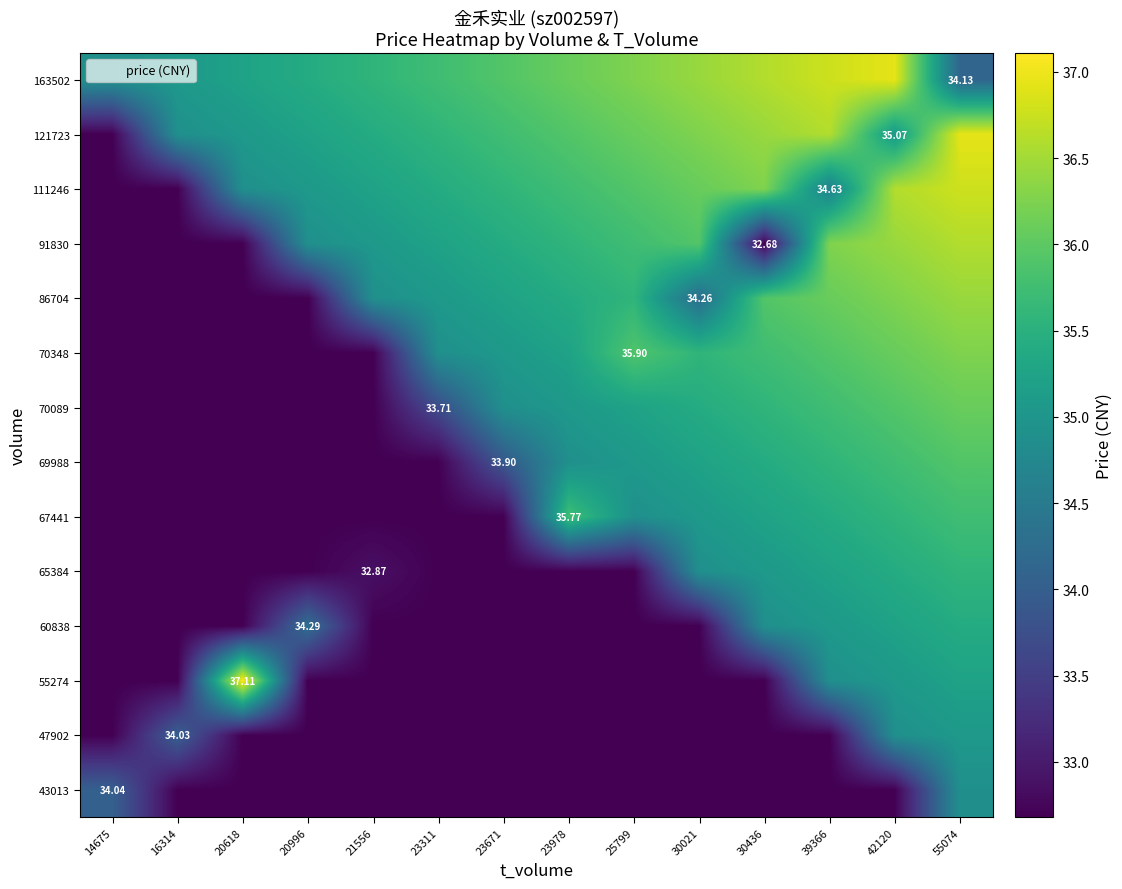

How many series are shown in this chart?

14